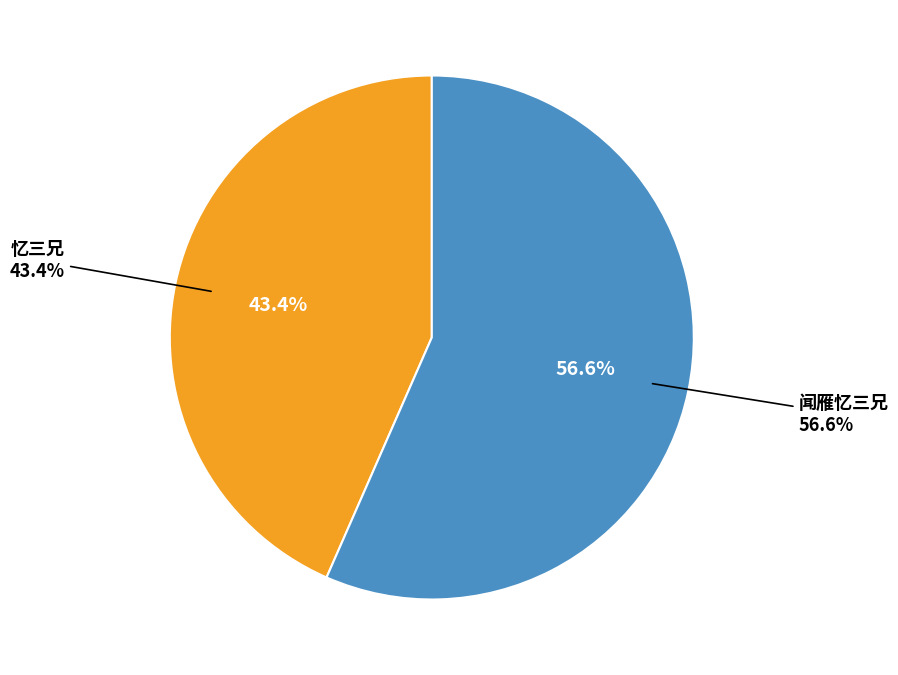

True or false: 忆三兄 accounts for 43% of the total.

True